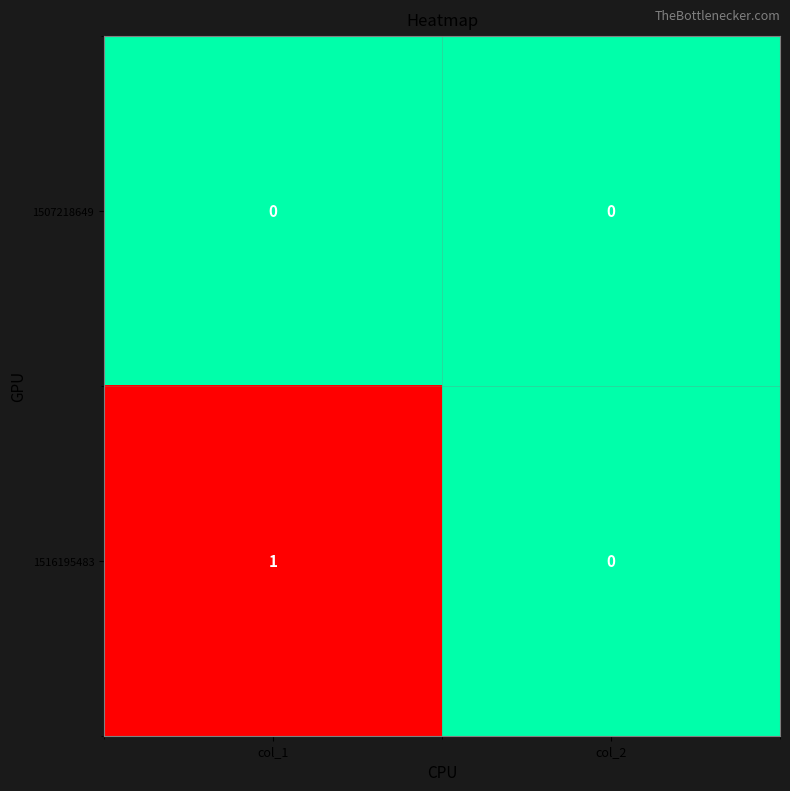

Rank the series by their maximum value, from lowest to highest.

1507218649, 1516195483